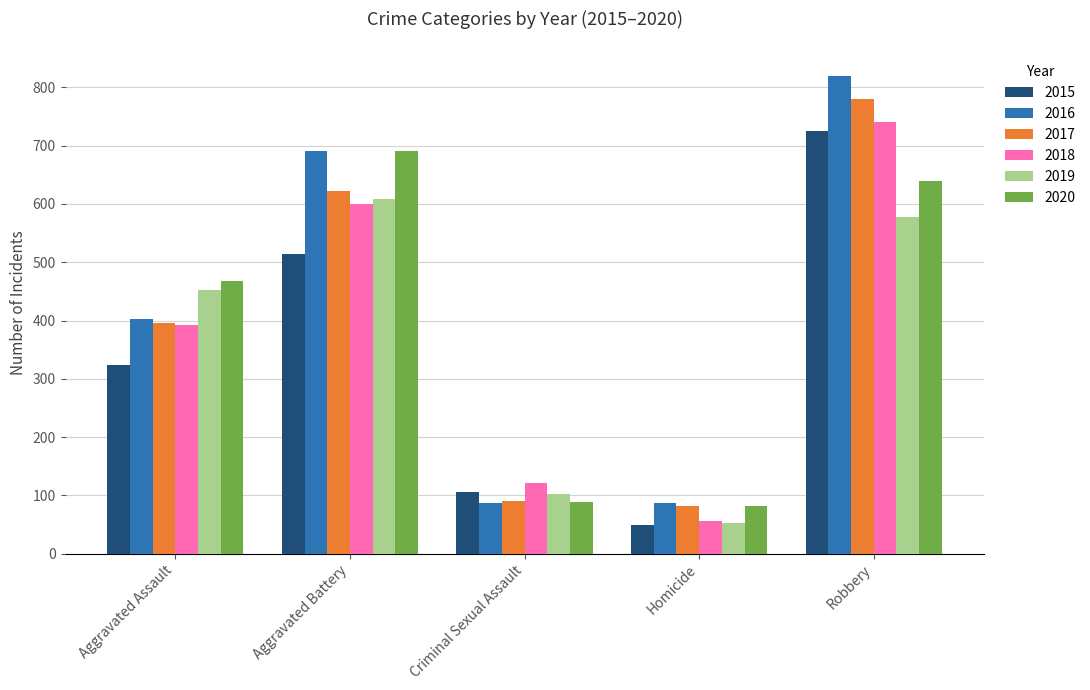

What is the approximate value of 2020 at Aggravated Assault?

468